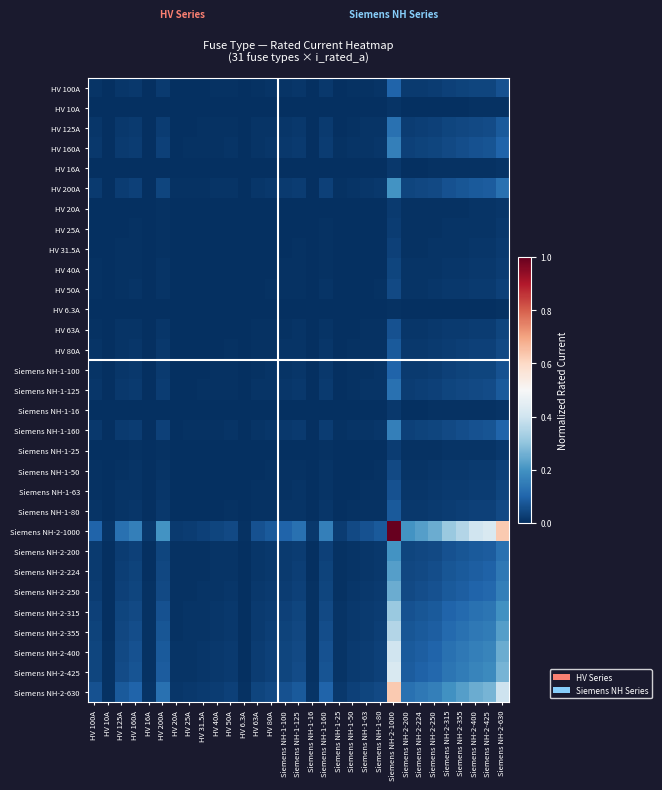

Rank the series by their maximum value, from lowest to highest.

HV 6.3A, HV 10A, HV 16A, Siemens NH-1-16, HV 20A, HV 25A, Siemens NH-1-25, HV 31.5A, HV 40A, HV 50A, Siemens NH-1-50, HV 63A, Siemens NH-1-63, HV 80A, Siemens NH-1-80, HV 100A, Siemens NH-1-100, HV 125A, Siemens NH-1-125, HV 160A, Siemens NH-1-160, HV 200A, Siemens NH-2-200, Siemens NH-2-224, Siemens NH-2-250, Siemens NH-2-315, Siemens NH-2-355, Siemens NH-2-400, Siemens NH-2-425, Siemens NH-2-630, Siemens NH-2-1000